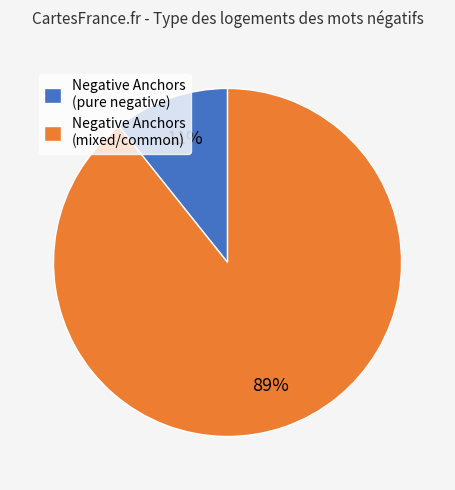

To the nearest percent, what percentage of the pie is Negative Anchors (mixed/common)?

89%